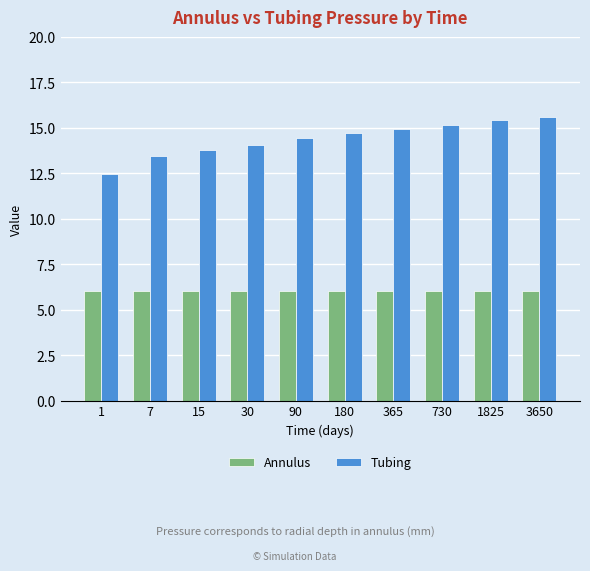

What are all the series names shown in the legend?

Annulus, Tubing